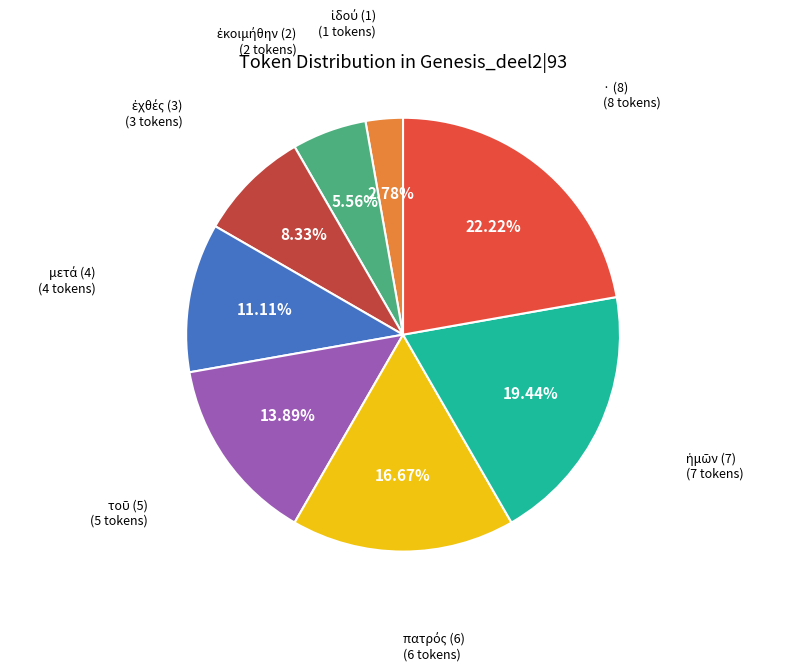

Is there a majority slice in this chart?

No